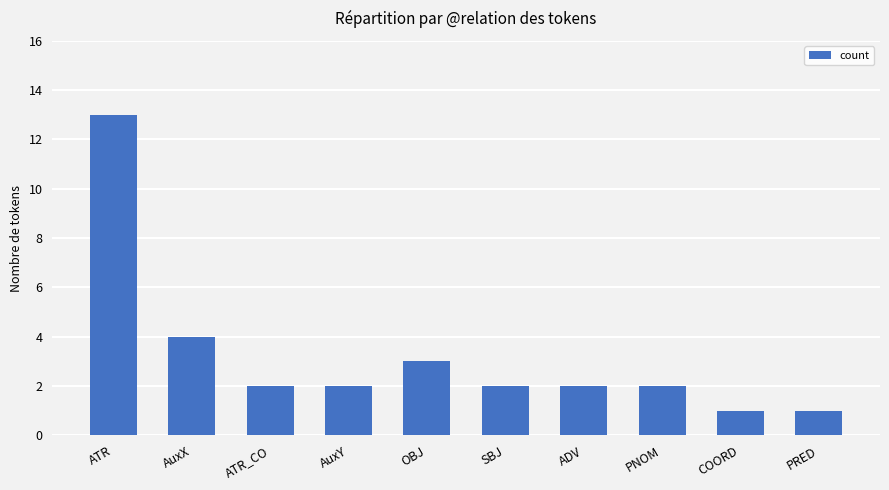

What is the average value?

3